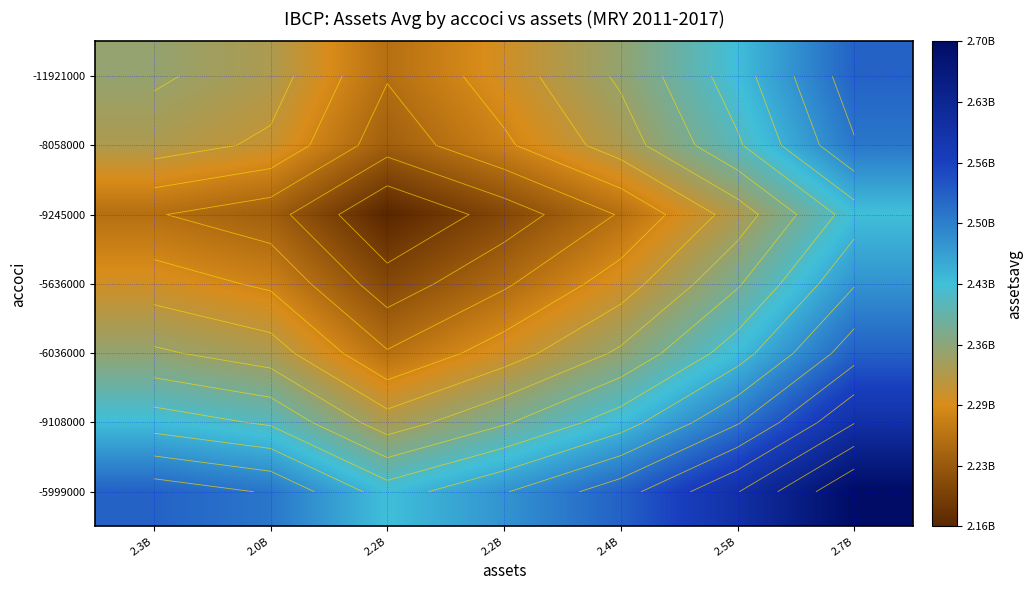

Which label corresponds to the smallest value in the chart?

2.2B